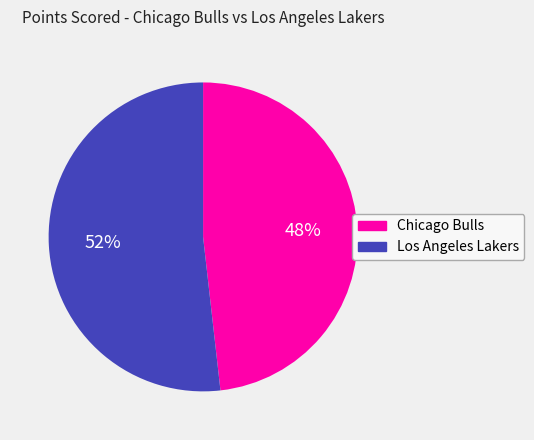

True or false: Los Angeles Lakers accounts for 52% of the total.

True